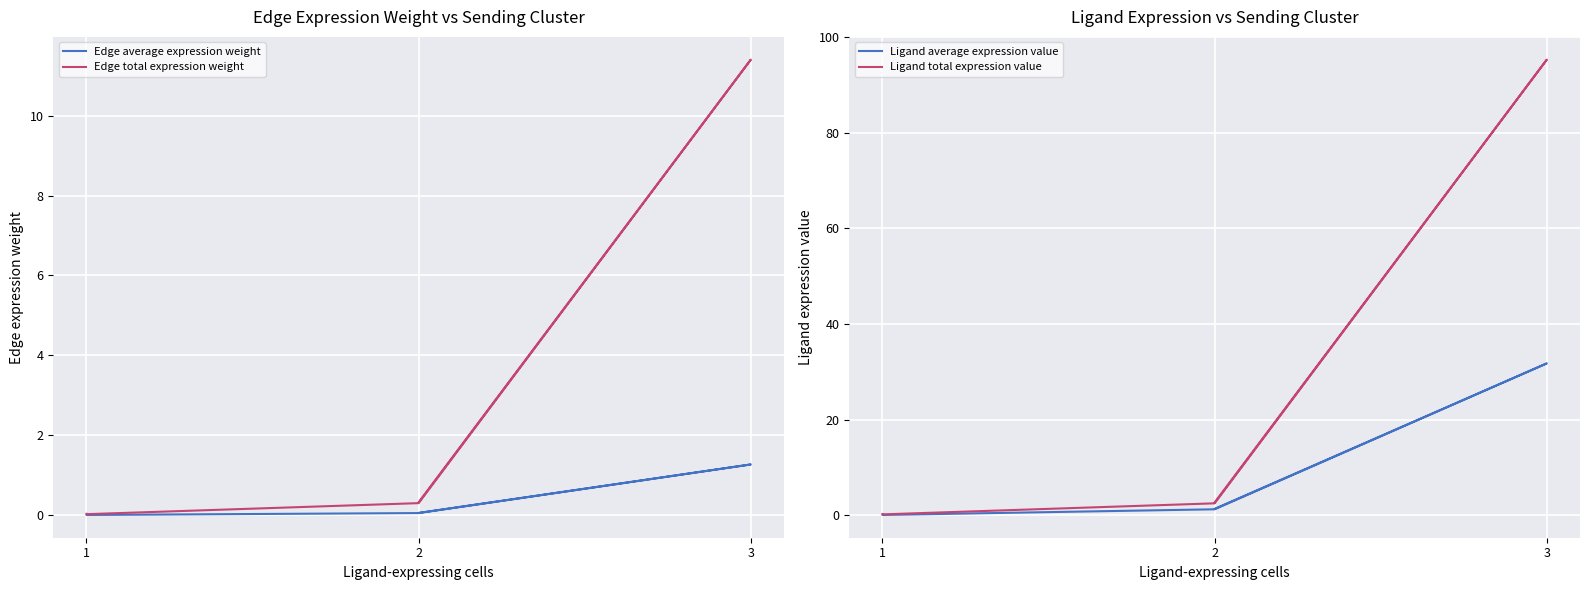

True or false: Edge average expression weight has more than 0 interior local peaks.

True